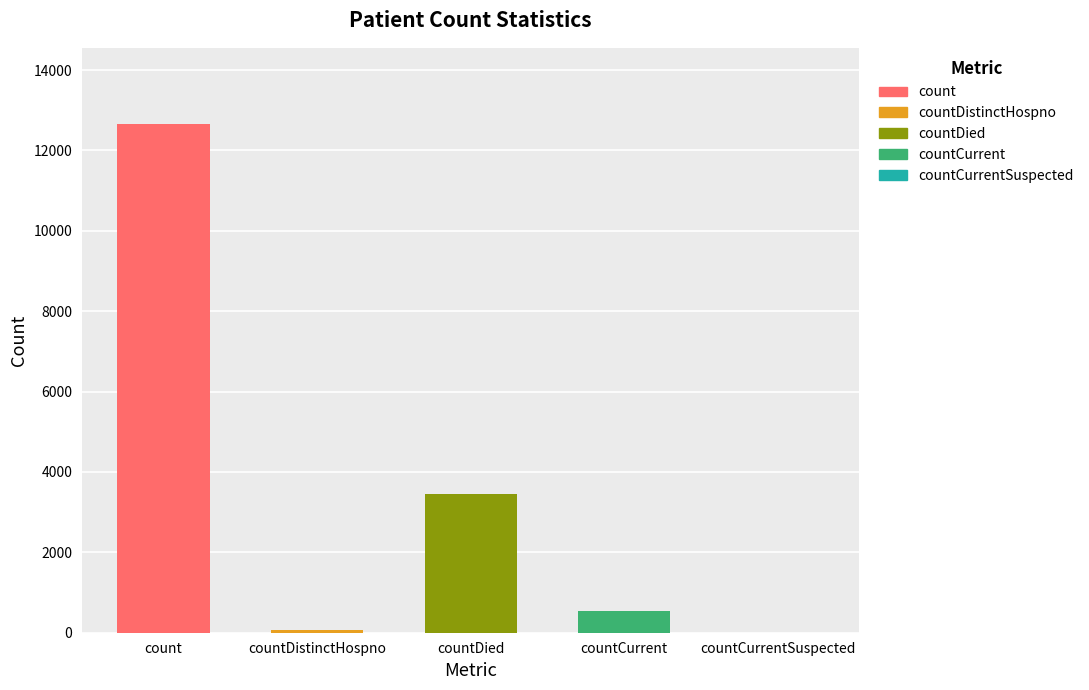

What is the change in value from countDistinctHospno to countCurrent?

+460